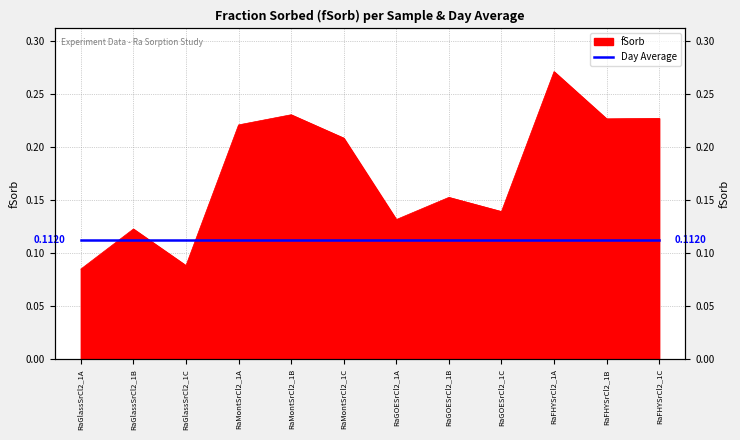

How many points are higher than both their immediate neighbors (excluding endpoints)?

4